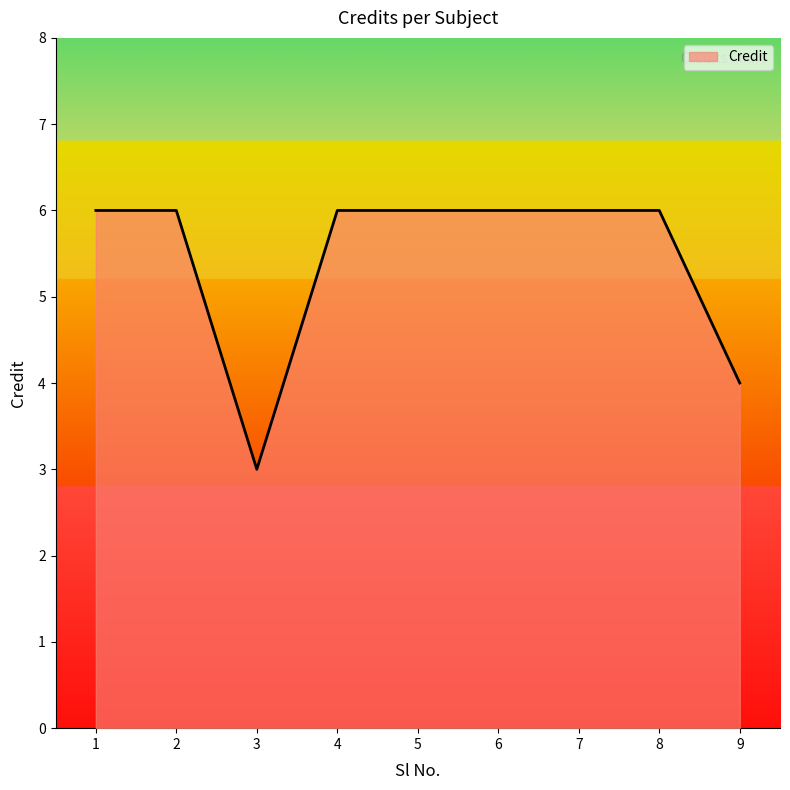

True or false: the data shows 4 at 9.

True